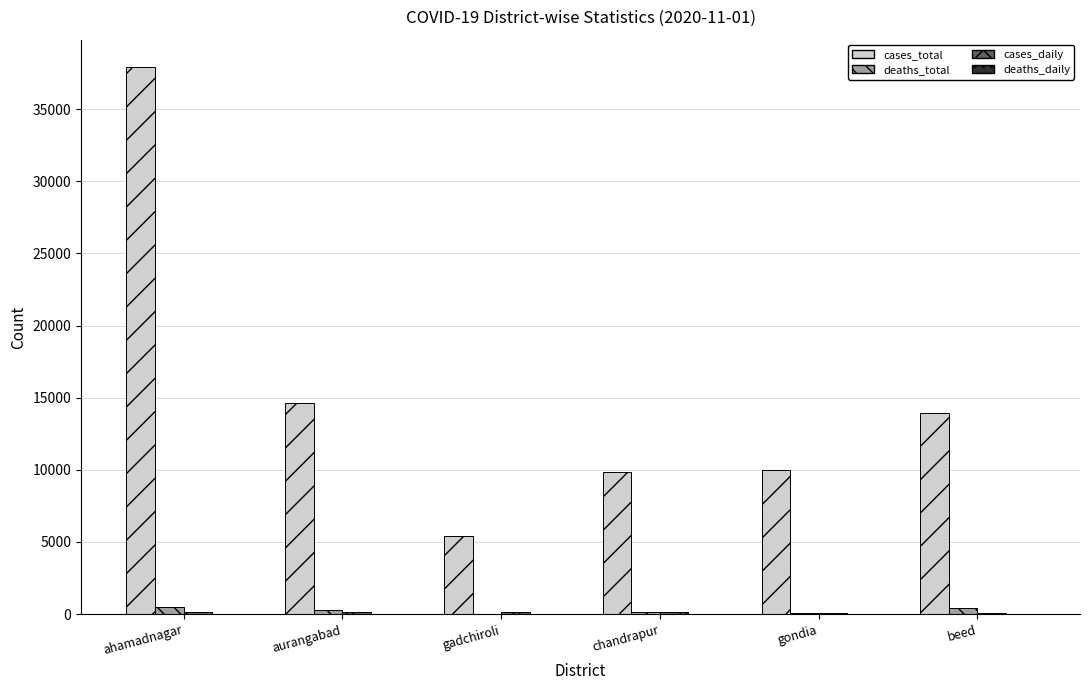

At which category is the sum across all series the highest?

ahamadnagar